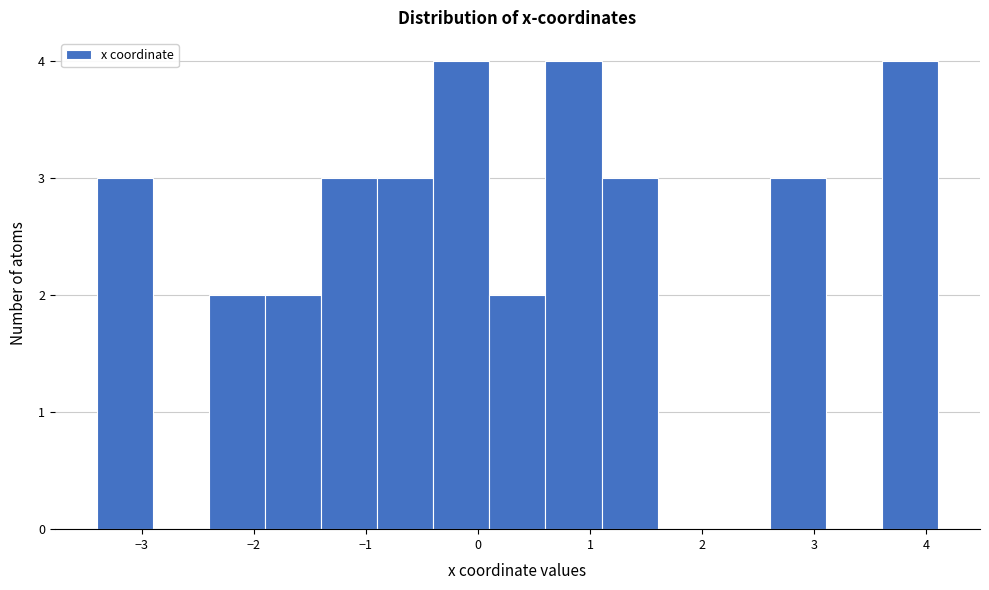

Reading left to right, transcribe this chart: for each bar, give the range it covers on the x-axis and its height. Neither the bar edges nor the heights are printed on the chart, so give them approximately, as read against the axes.

-3.4 to -2.9: 3
-2.9 to -2.4: 0
-2.4 to -1.9: 2
-1.9 to -1.4: 2
-1.4 to -0.9: 3
-0.9 to -0.4: 3
-0.4 to 0.1: 4
0.1 to 0.6: 2
0.6 to 1.1: 4
1.1 to 1.6: 3
1.6 to 2.1: 0
2.1 to 2.6: 0
2.6 to 3.1: 3
3.1 to 3.6: 0
3.6 to 4.1: 4